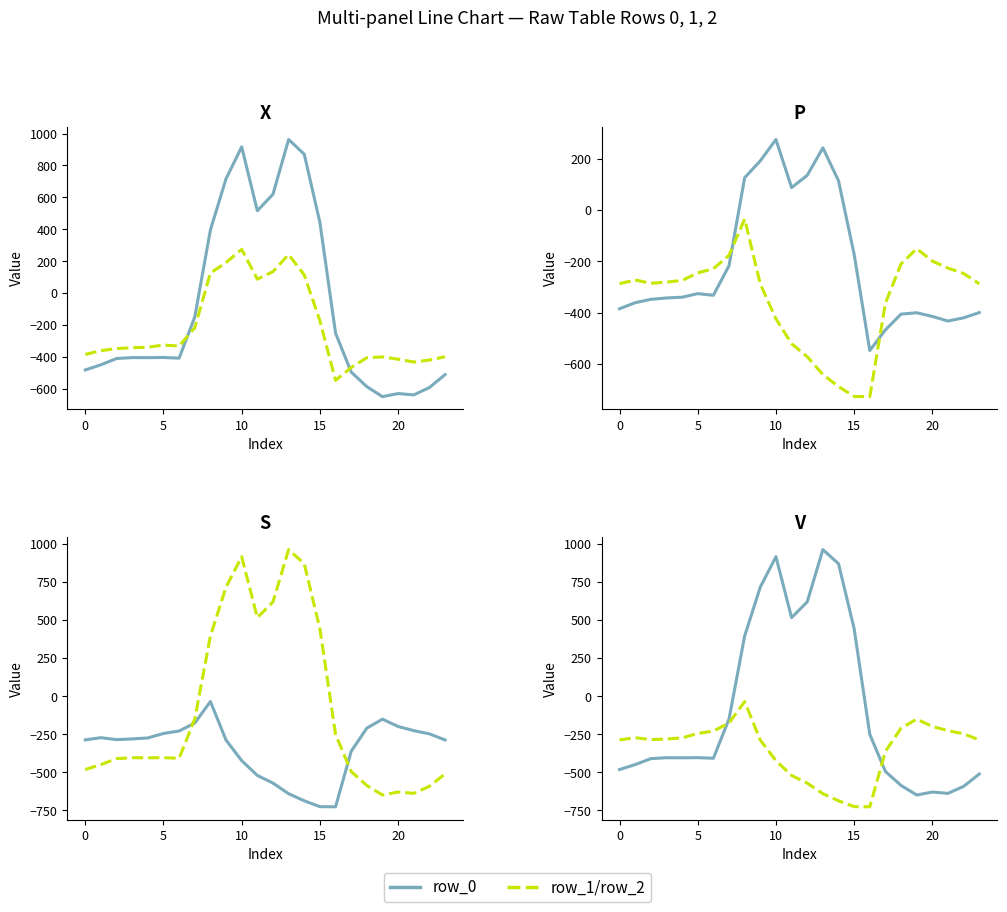

True or false: row_2 and row_0 intersect in this chart.

True